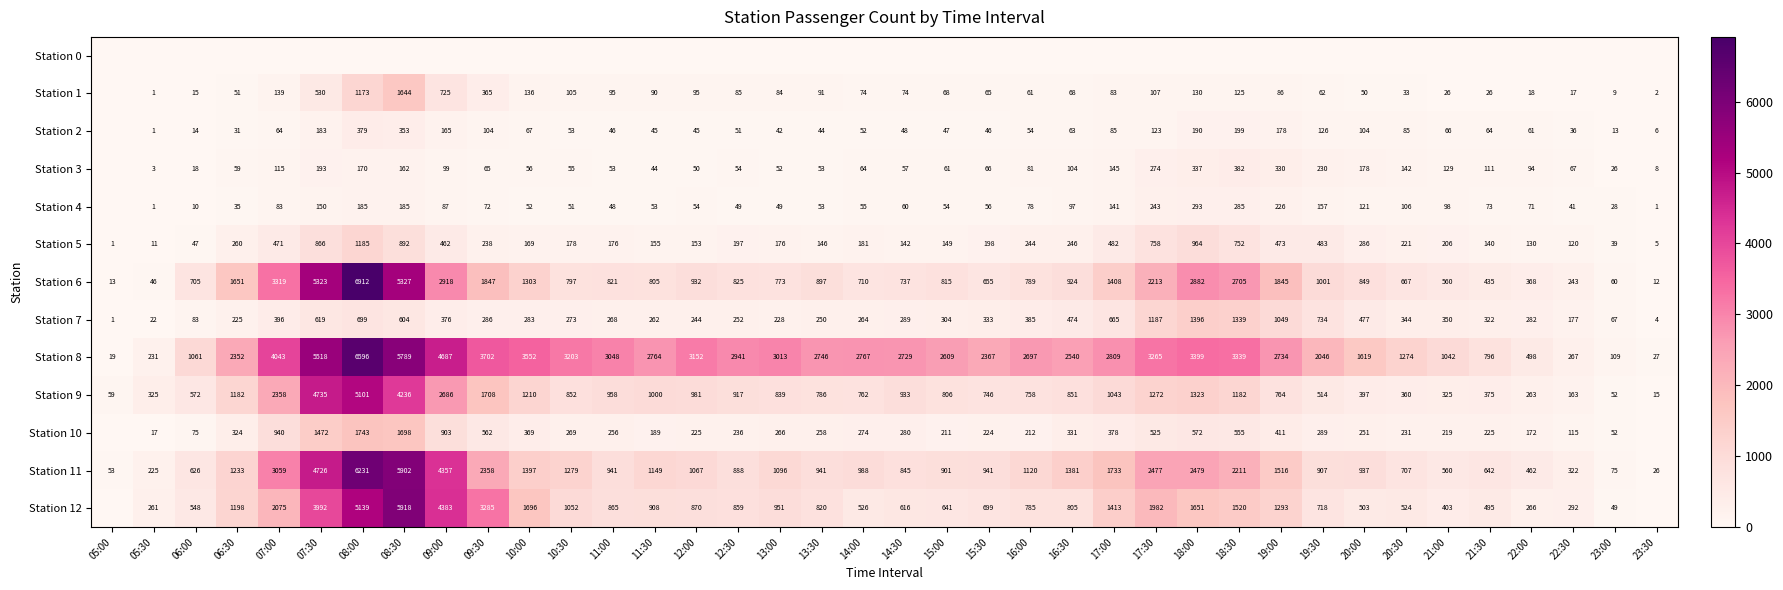

Where is Station 5 nearest to the value 593?

19:30